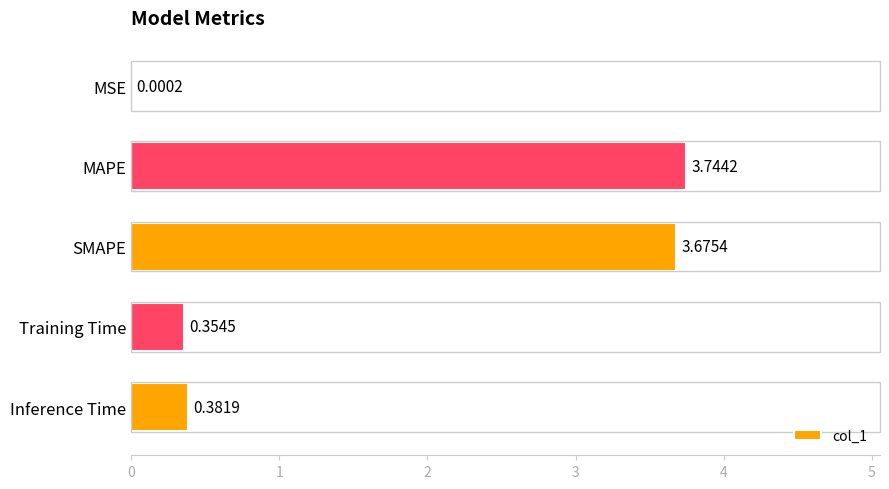

Where is the data nearest to the value 1?

Inference Time